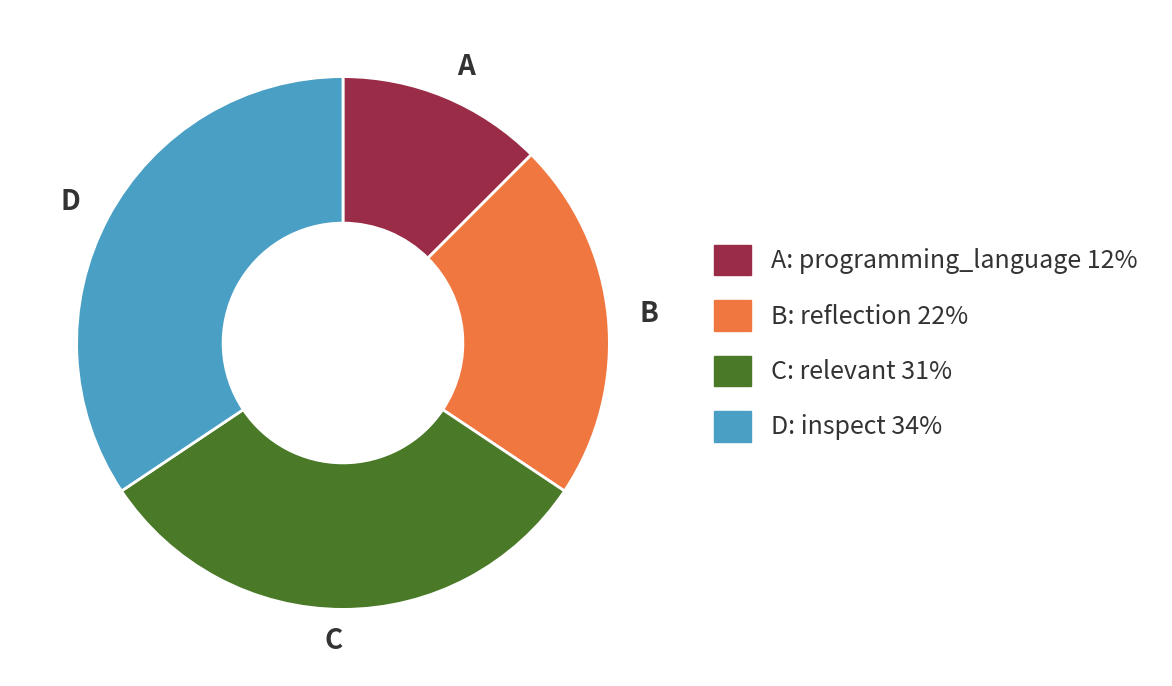

Does B represent more than half of the total?

No